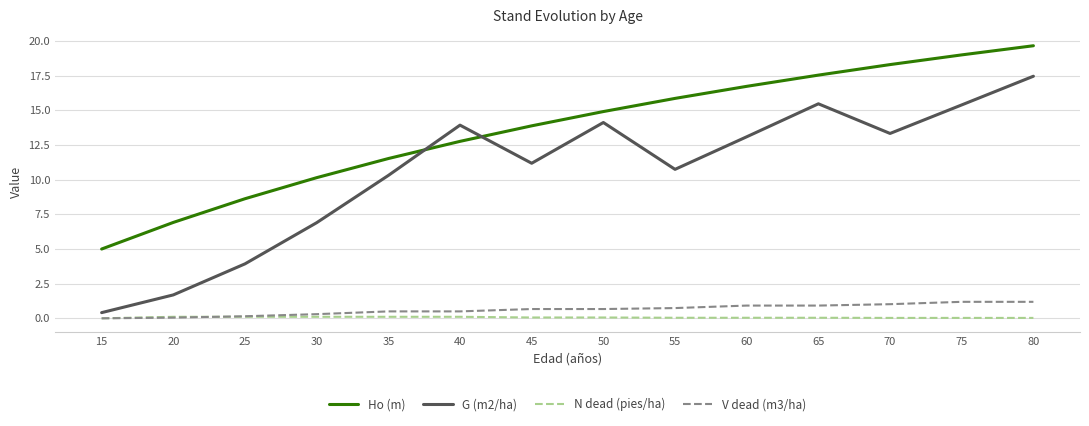

Rank the categories by Ho (m) value from highest to lowest.

80, 75, 70, 65, 60, 55, 50, 45, 40, 35, 30, 25, 20, 15